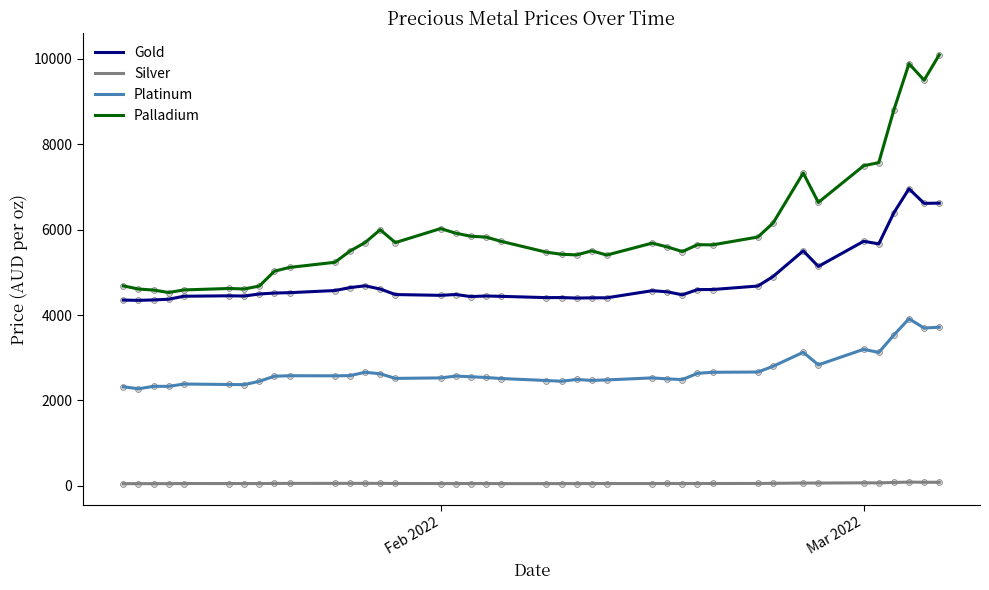

Which series has the largest total across all categories?

Palladium